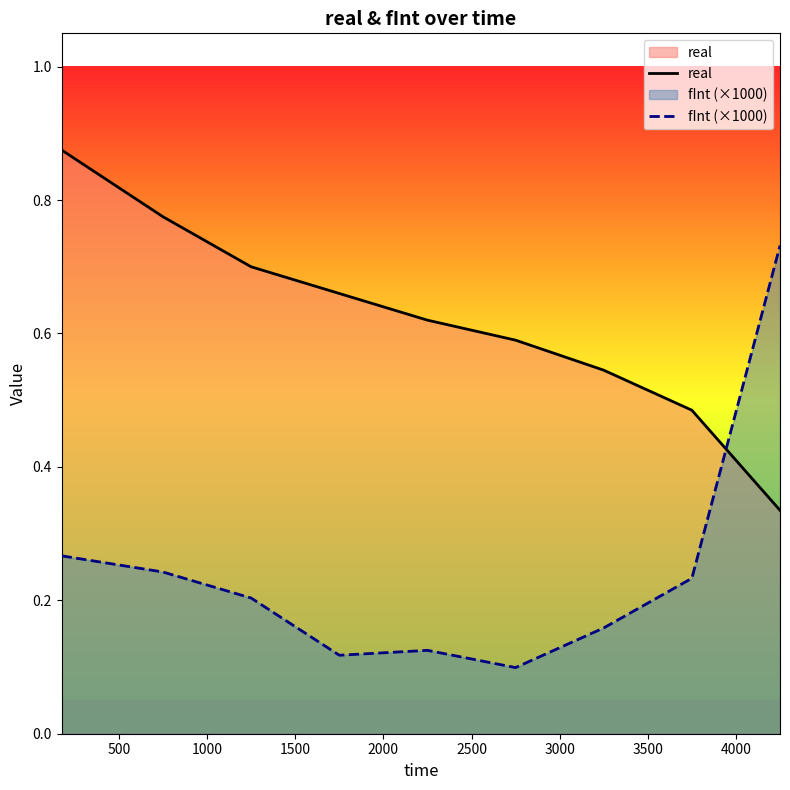

What are all the series names shown in the legend?

real, fInt (×1000)